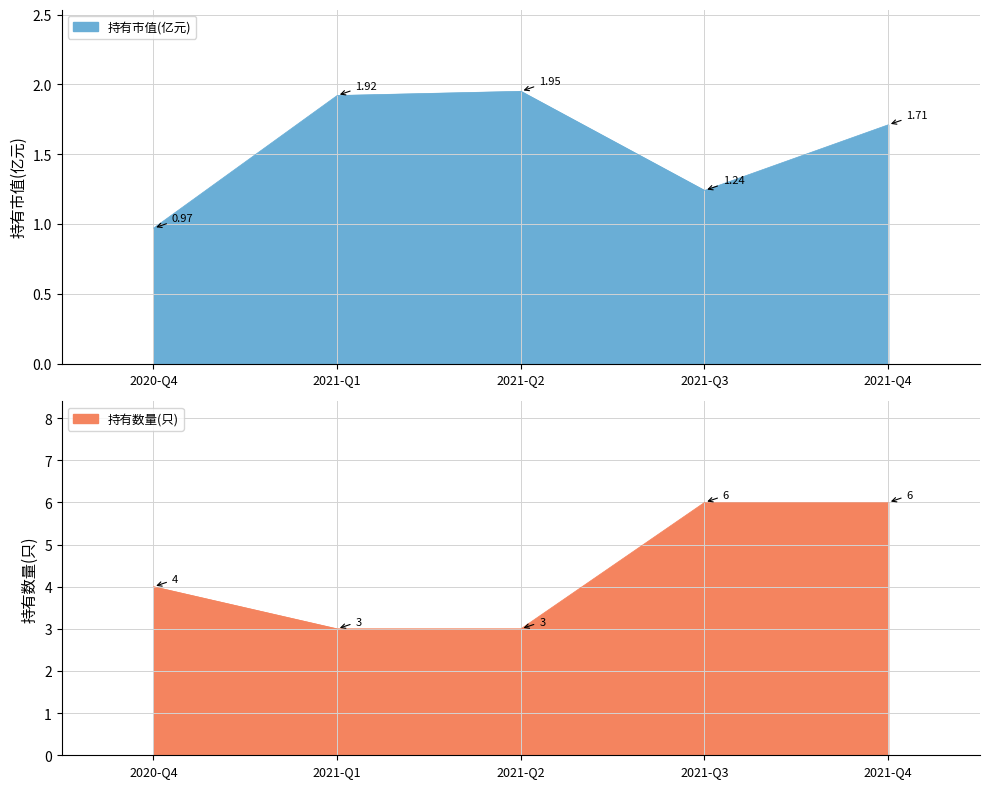

Does the chart have visible grid lines?

Yes